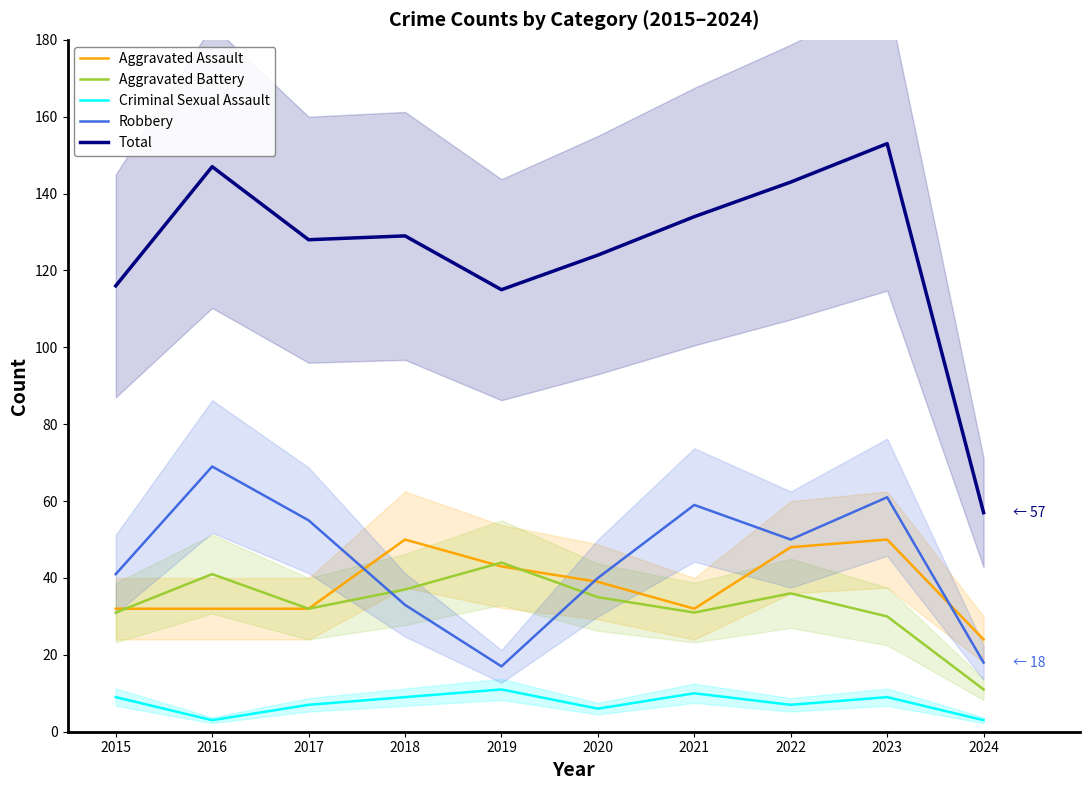

Reading right to left, transcribe all the data shown in this chart.

Aggravated Assault: 24	50	48	32	39	43	50	32	32	32
Aggravated Battery: 11	30	36	31	35	44	37	32	41	31
Criminal Sexual Assault: 3	9	7	10	6	11	9	7	3	9
Robbery: 18	61	50	59	40	17	33	55	69	41
Total: 57	153	143	134	124	115	129	128	147	116